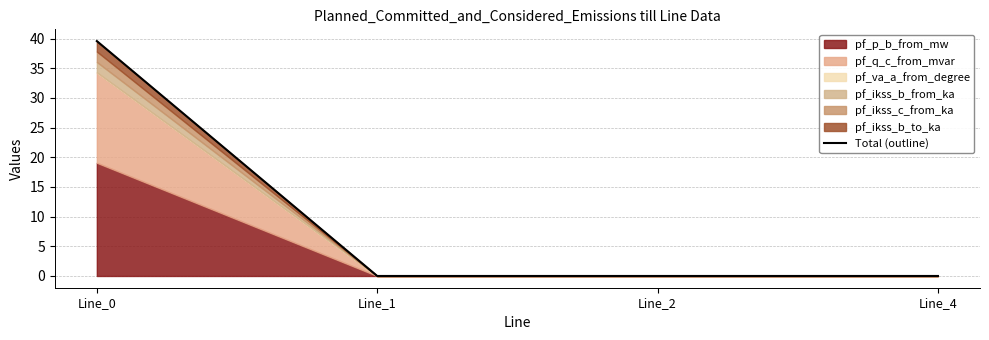

True or false: there are more than 0 points higher than both neighbors.

False